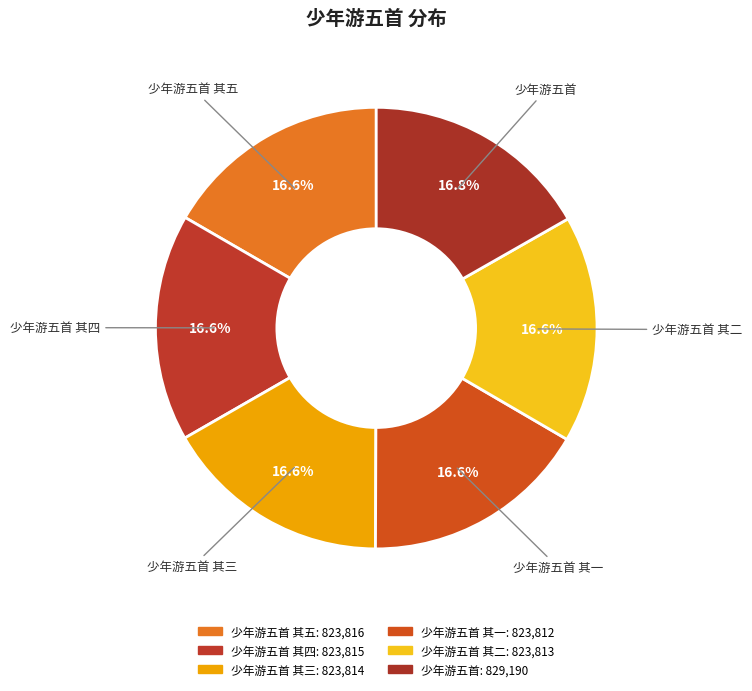

Rank the categories by value from lowest to highest.

少年游五首 其一, 少年游五首 其二, 少年游五首 其三, 少年游五首 其四, 少年游五首 其五, 少年游五首